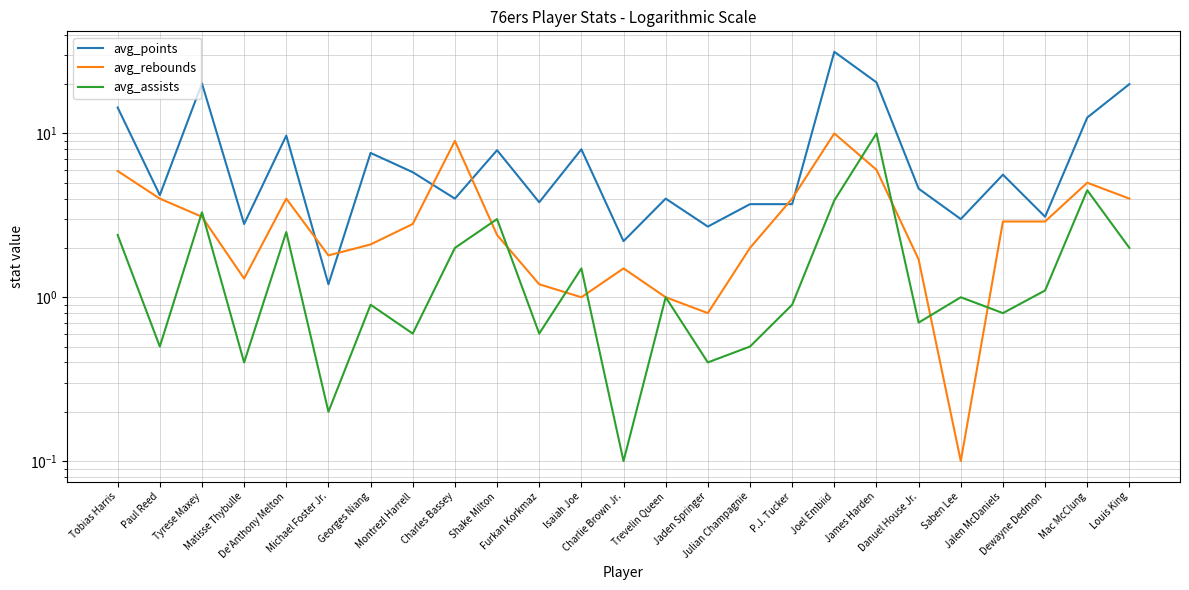

How many values in the avg_rebounds series exceed 2?

15